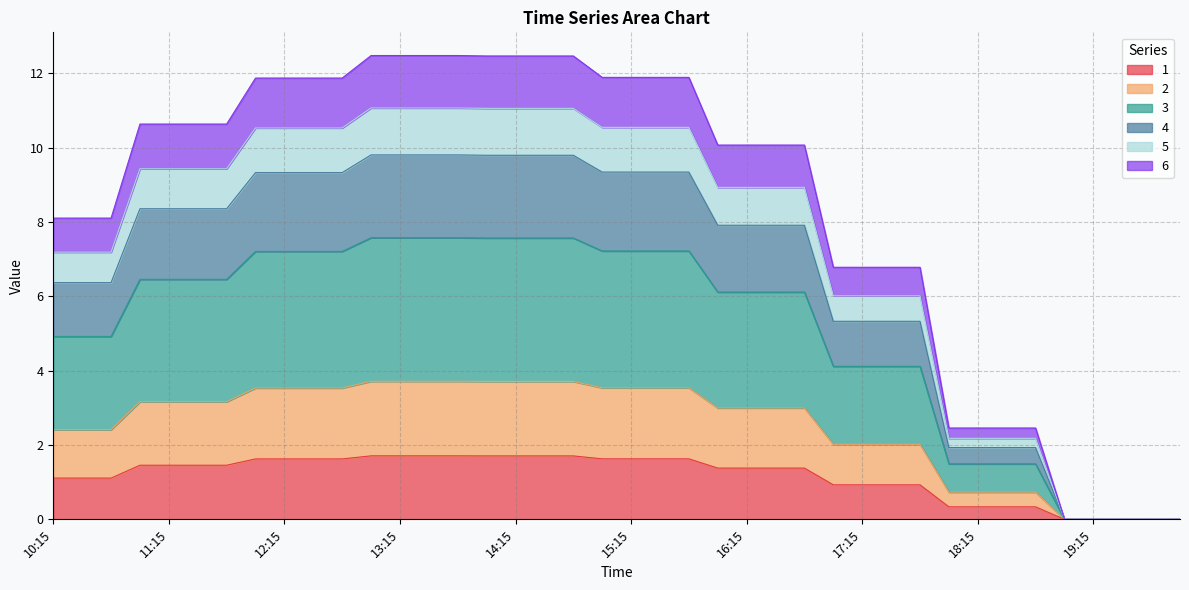

True or false: 3 and 1 cross at least once.

False